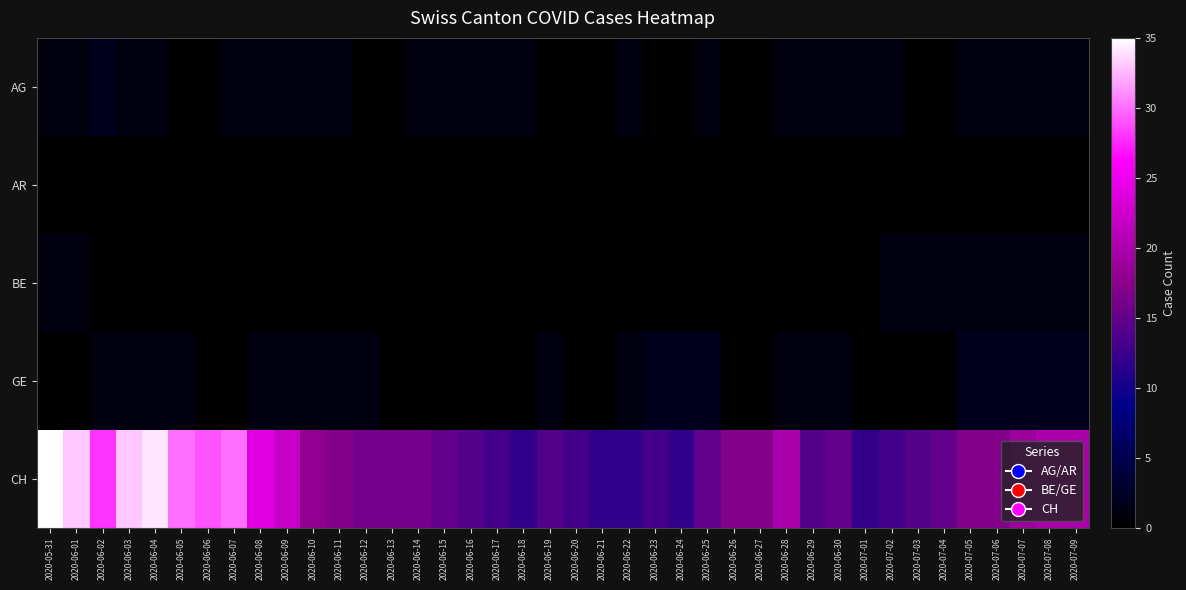

Reading right to left, list all the values displayed in this chart.

AG: 2020-07-09=1	2020-07-08=1	2020-07-07=1	2020-07-06=1	2020-07-05=1	2020-07-04=0	2020-07-03=0	2020-07-02=1	2020-07-01=1	2020-06-30=1	2020-06-29=1	2020-06-28=1	2020-06-27=0	2020-06-26=0	2020-06-25=1	2020-06-24=0	2020-06-23=0	2020-06-22=1	2020-06-21=0	2020-06-20=0	2020-06-19=0	2020-06-18=1	2020-06-17=1	2020-06-16=1	2020-06-15=1	2020-06-14=1	2020-06-13=0	2020-06-12=0	2020-06-11=1	2020-06-10=1	2020-06-09=1	2020-06-08=1	2020-06-07=1	2020-06-06=0	2020-06-05=0	2020-06-04=1	2020-06-03=1	2020-06-02=2	2020-06-01=1	2020-05-31=1
AR: 2020-07-09=0	2020-07-08=0	2020-07-07=0	2020-07-06=0	2020-07-05=0	2020-07-04=0	2020-07-03=0	2020-07-02=0	2020-07-01=0	2020-06-30=0	2020-06-29=0	2020-06-28=0	2020-06-27=0	2020-06-26=0	2020-06-25=0	2020-06-24=0	2020-06-23=0	2020-06-22=0	2020-06-21=0	2020-06-20=0	2020-06-19=0	2020-06-18=0	2020-06-17=0	2020-06-16=0	2020-06-15=0	2020-06-14=0	2020-06-13=0	2020-06-12=0	2020-06-11=0	2020-06-10=0	2020-06-09=0	2020-06-08=0	2020-06-07=0	2020-06-06=0	2020-06-05=0	2020-06-04=0	2020-06-03=0	2020-06-02=0	2020-06-01=0	2020-05-31=0
BE: 2020-07-09=1	2020-07-08=1	2020-07-07=1	2020-07-06=1	2020-07-05=1	2020-07-04=1	2020-07-03=1	2020-07-02=1	2020-07-01=0	2020-06-30=0	2020-06-29=0	2020-06-28=0	2020-06-27=0	2020-06-26=0	2020-06-25=0	2020-06-24=0	2020-06-23=0	2020-06-22=0	2020-06-21=0	2020-06-20=0	2020-06-19=0	2020-06-18=0	2020-06-17=0	2020-06-16=0	2020-06-15=0	2020-06-14=0	2020-06-13=0	2020-06-12=0	2020-06-11=0	2020-06-10=0	2020-06-09=0	2020-06-08=0	2020-06-07=0	2020-06-06=0	2020-06-05=0	2020-06-04=0	2020-06-03=0	2020-06-02=0	2020-06-01=1	2020-05-31=1
GE: 2020-07-09=2	2020-07-08=2	2020-07-07=2	2020-07-06=2	2020-07-05=2	2020-07-04=0	2020-07-03=0	2020-07-02=0	2020-07-01=0	2020-06-30=1	2020-06-29=1	2020-06-28=1	2020-06-27=0	2020-06-26=0	2020-06-25=2	2020-06-24=2	2020-06-23=2	2020-06-22=1	2020-06-21=0	2020-06-20=0	2020-06-19=1	2020-06-18=0	2020-06-17=0	2020-06-16=0	2020-06-15=0	2020-06-14=0	2020-06-13=0	2020-06-12=1	2020-06-11=1	2020-06-10=1	2020-06-09=1	2020-06-08=1	2020-06-07=0	2020-06-06=0	2020-06-05=1	2020-06-04=1	2020-06-03=1	2020-06-02=1	2020-06-01=0	2020-05-31=0
CH: 2020-07-09=20	2020-07-08=20	2020-07-07=19	2020-07-06=17	2020-07-05=17	2020-07-04=15	2020-07-03=14	2020-07-02=13	2020-07-01=12	2020-06-30=15	2020-06-29=14	2020-06-28=20	2020-06-27=17	2020-06-26=17	2020-06-25=15	2020-06-24=12	2020-06-23=13	2020-06-22=12	2020-06-21=12	2020-06-20=13	2020-06-19=14	2020-06-18=12	2020-06-17=13	2020-06-16=14	2020-06-15=15	2020-06-14=16	2020-06-13=16	2020-06-12=16	2020-06-11=17	2020-06-10=18	2020-06-09=22	2020-06-08=24	2020-06-07=30	2020-06-06=29	2020-06-05=30	2020-06-04=34	2020-06-03=33	2020-06-02=28	2020-06-01=33	2020-05-31=35